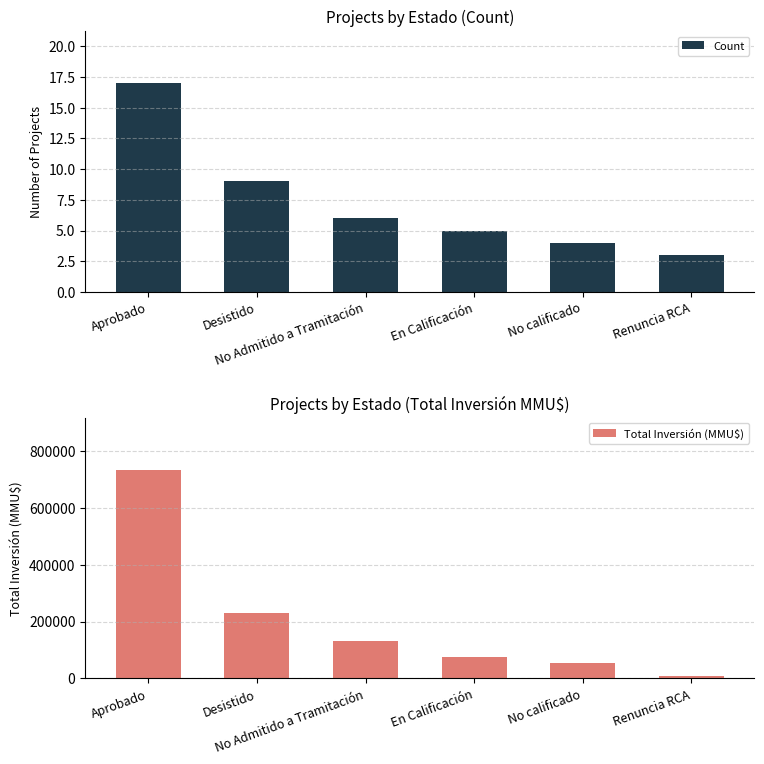

What is the value of the Count bar at the 6th from the left?

3